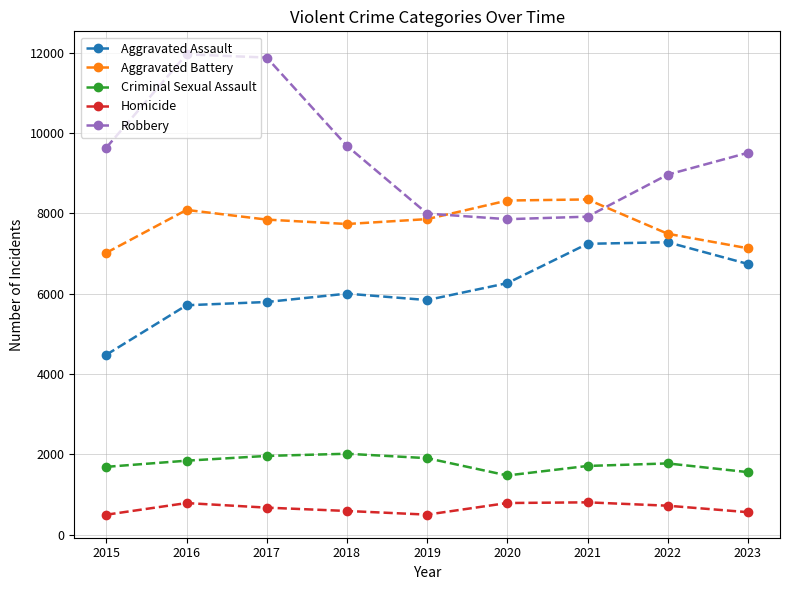

Which series has the largest range (max minus min)?

Robbery